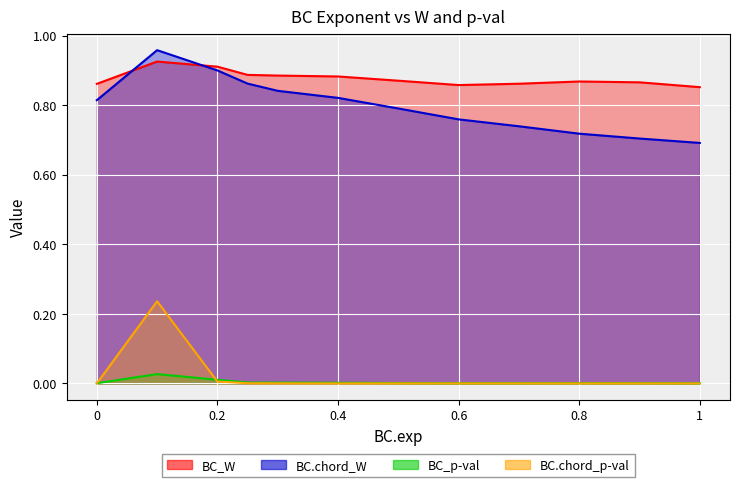

Which series has the largest range (max minus min)?

BC.chord_W